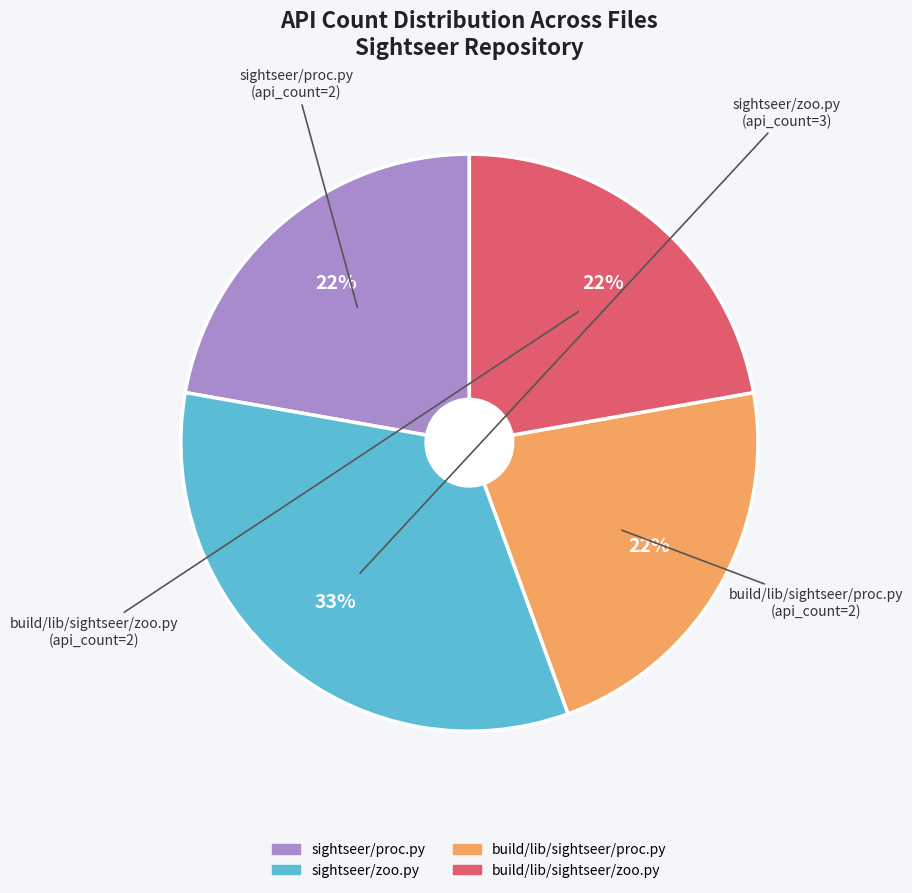

To the nearest percent, what is the combined percentage of sightseer/proc.py and build/lib/sightseer/zoo.py?

44%